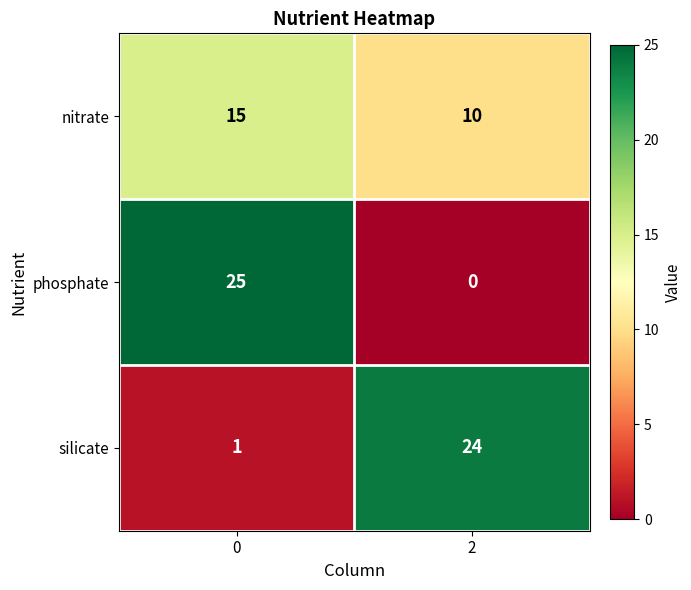

How many data points in phosphate are less than 25?

1